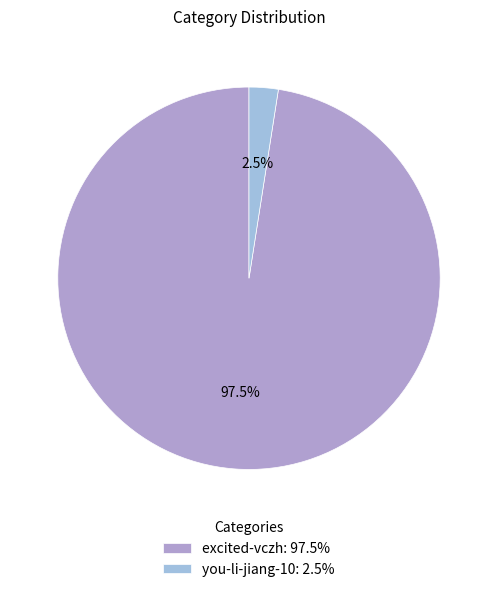

Count the number of slices in the pie.

2